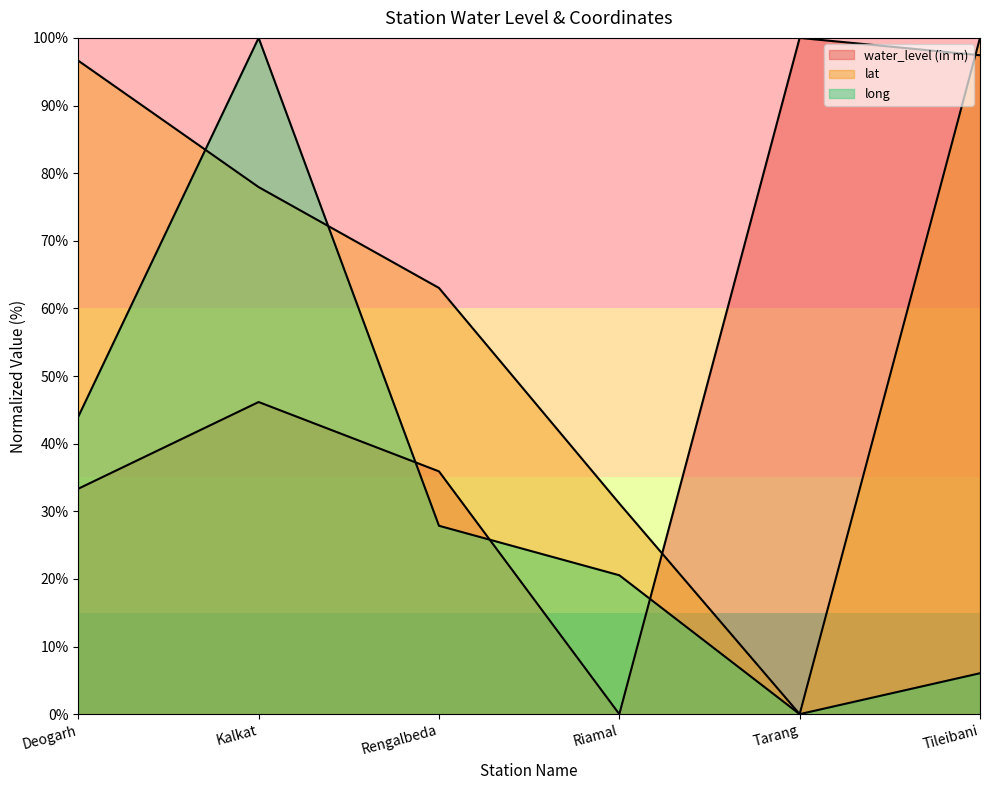

What is the spread (max minus min) of values at Tarang?

100.0